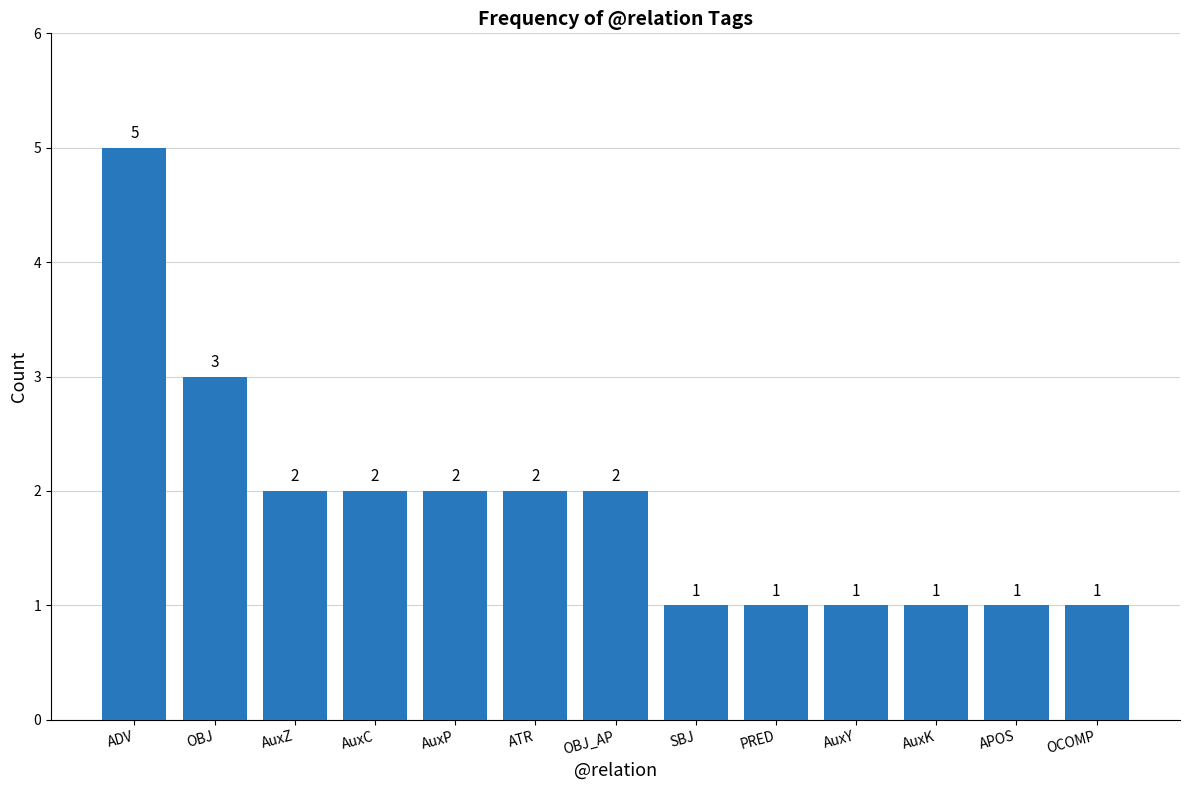

The value at OBJ is 3. True or false?

True